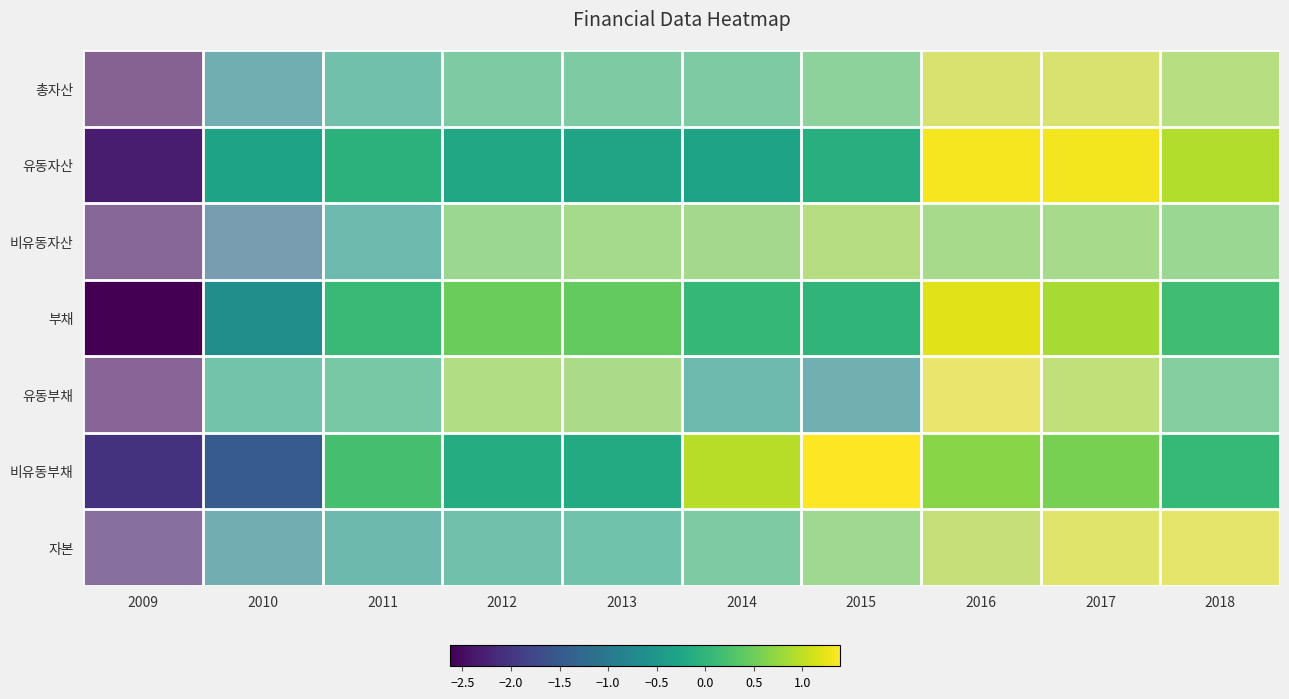

What is the difference between the highest and lowest values at 2018?

1.2